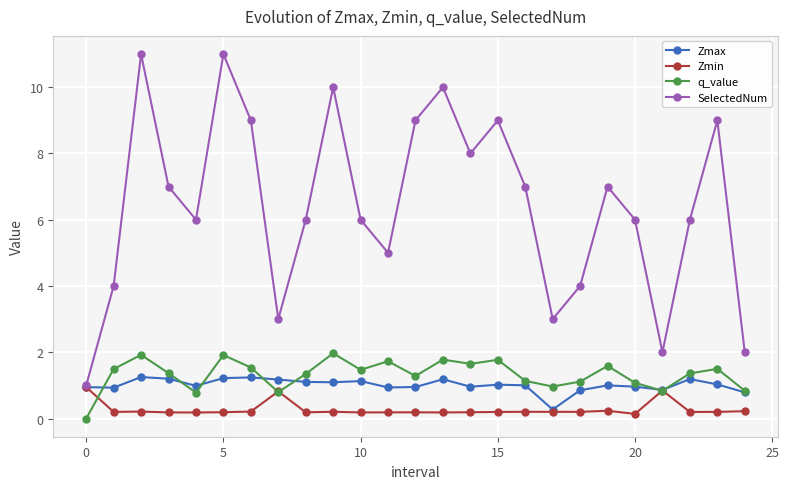

True or false: SelectedNum has more than 1 interior local peaks.

True